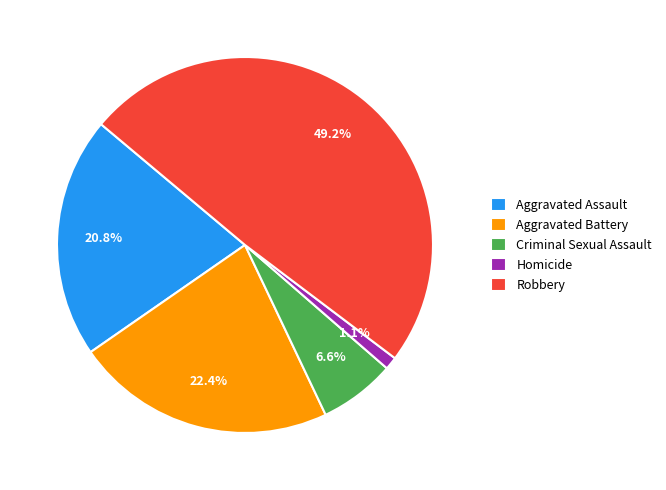

Is it true that Robbery is 43% of the pie?

False